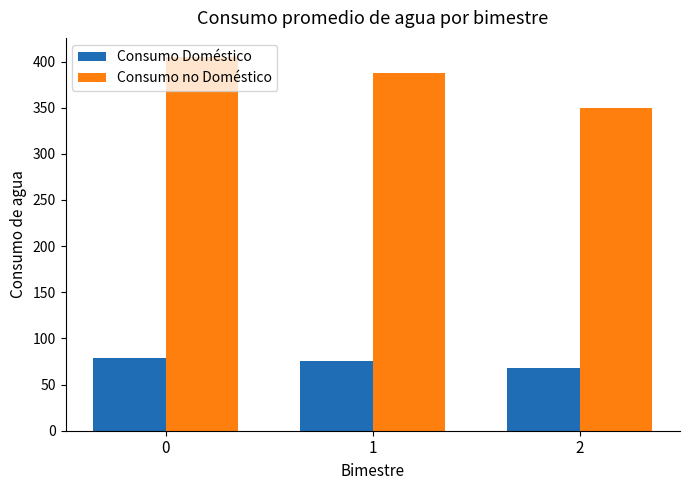

What is the sum of the Consumo Doméstico values at 1 and 0?

155.0